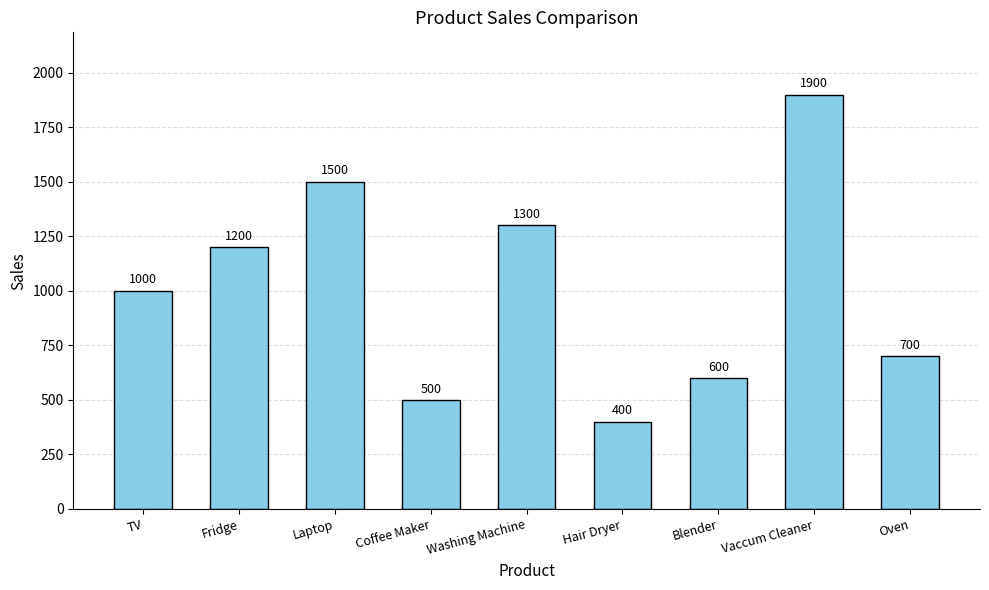

What is the label of the 8th bar from the right?

Fridge